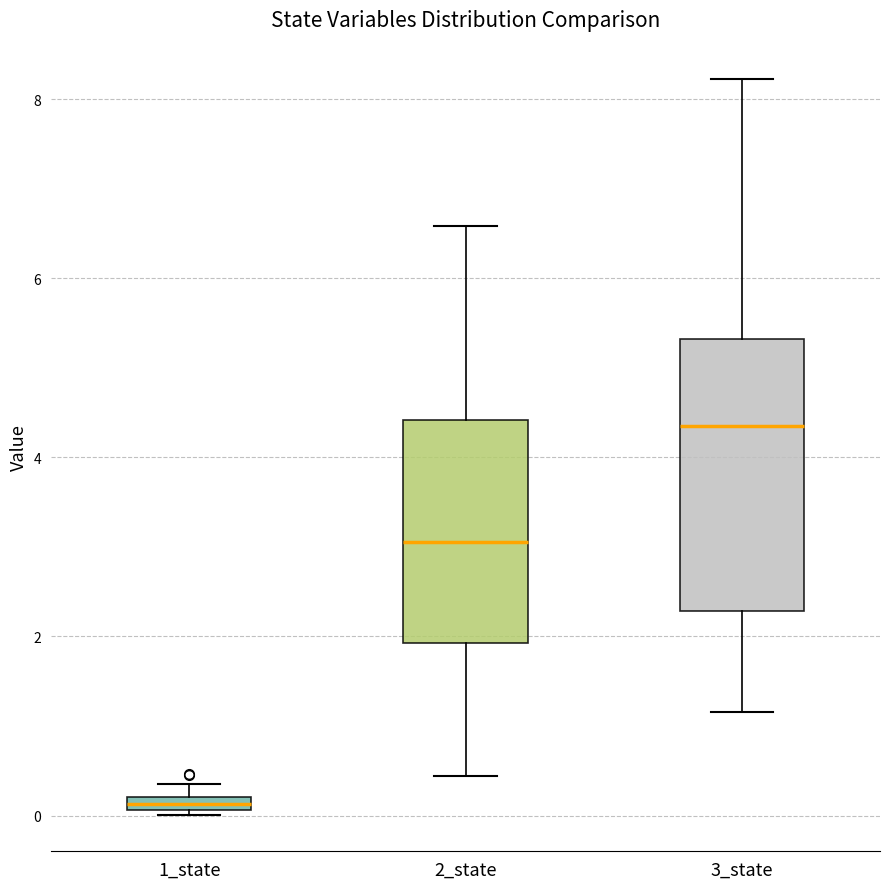

Comparing the boxes themselves (not the whiskers), which one is the tallest?

3_state